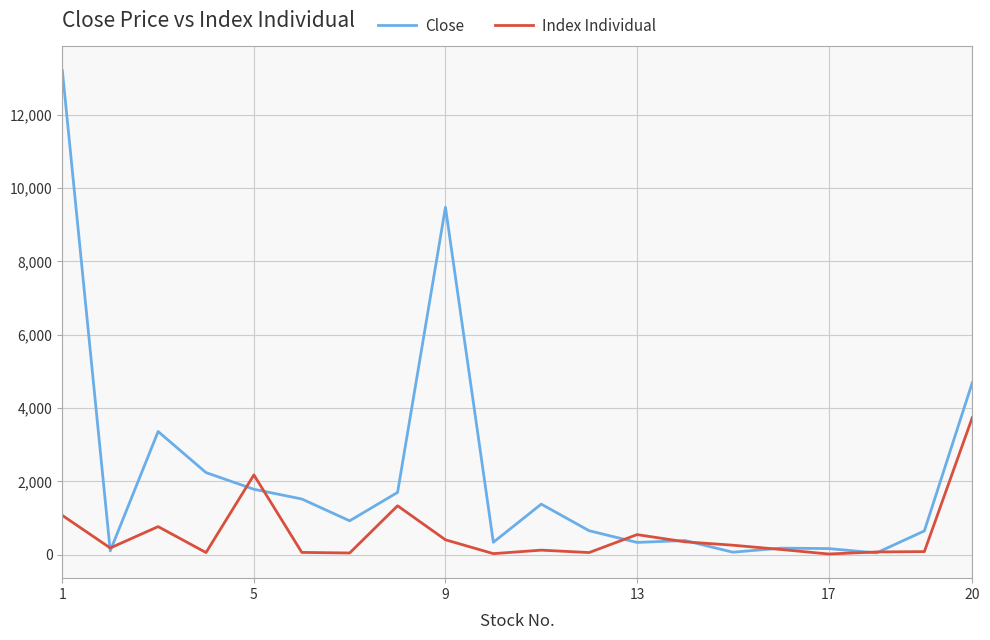

What is the greatest value displayed?

13200.0